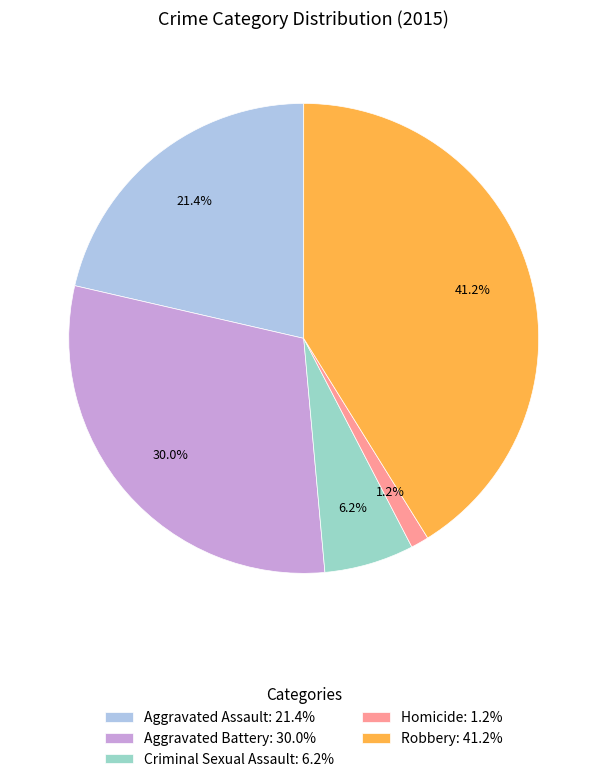

To the nearest percent, what is the difference between the Aggravated Battery and Criminal Sexual Assault slice percentages?

24%